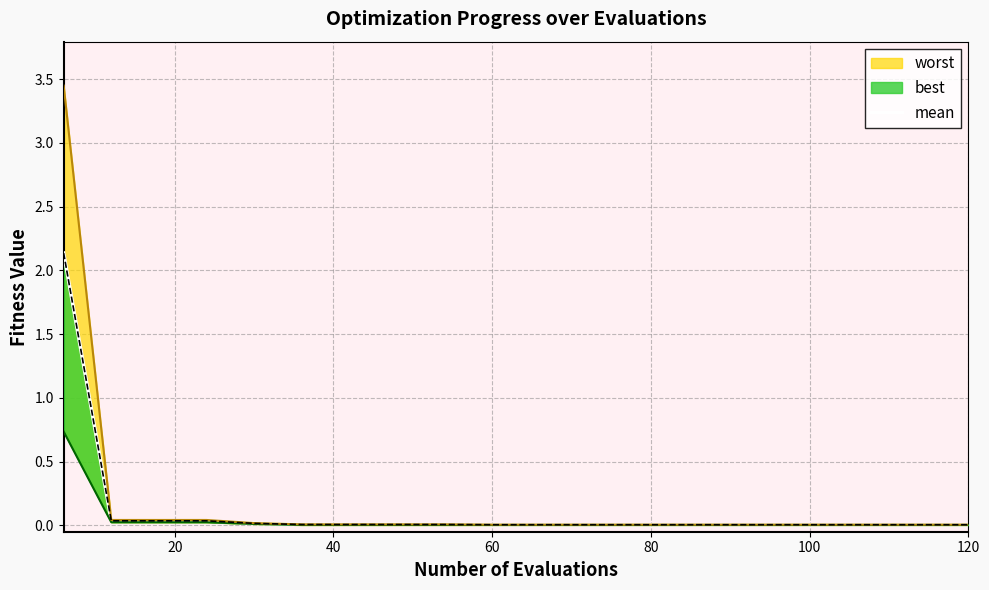

Does the chart have visible grid lines?

Yes